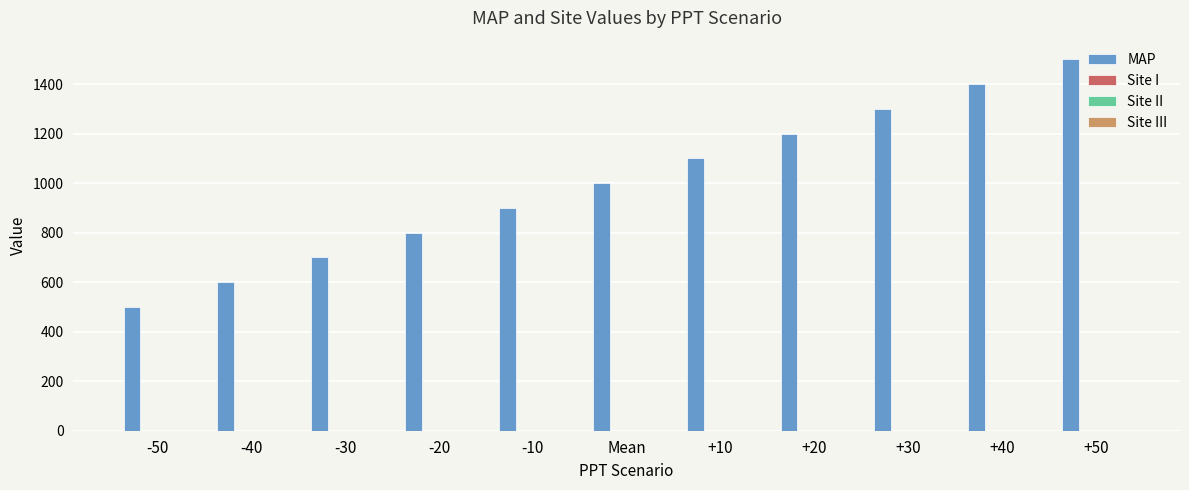

What is the greatest value displayed?

1500.0